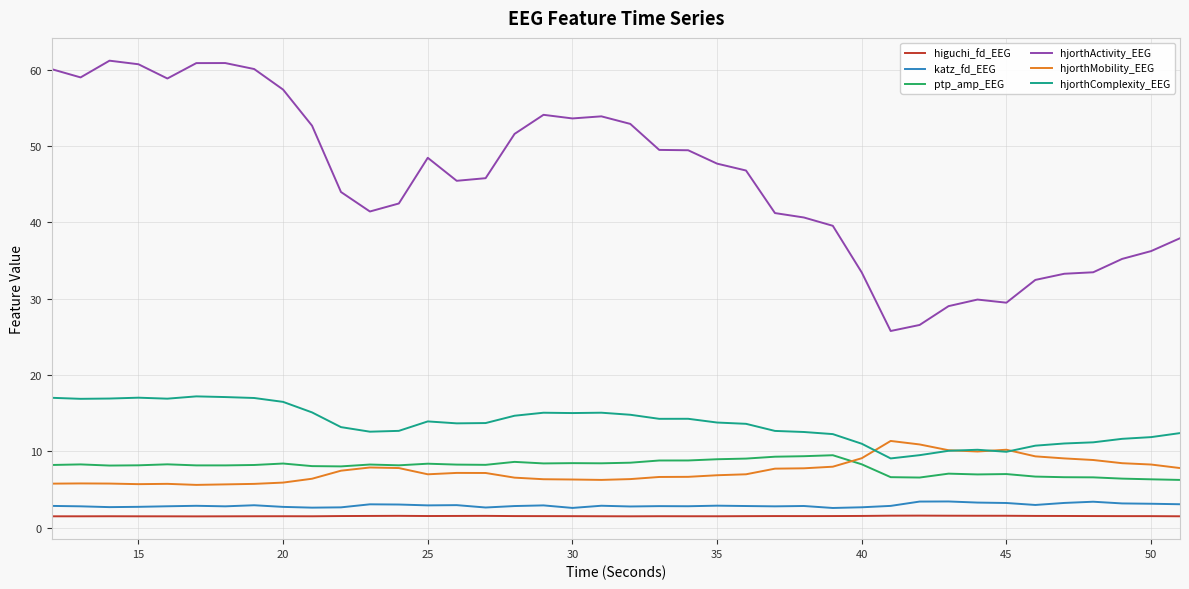

Which series has the largest total across all categories?

hjorthActivity_EEG